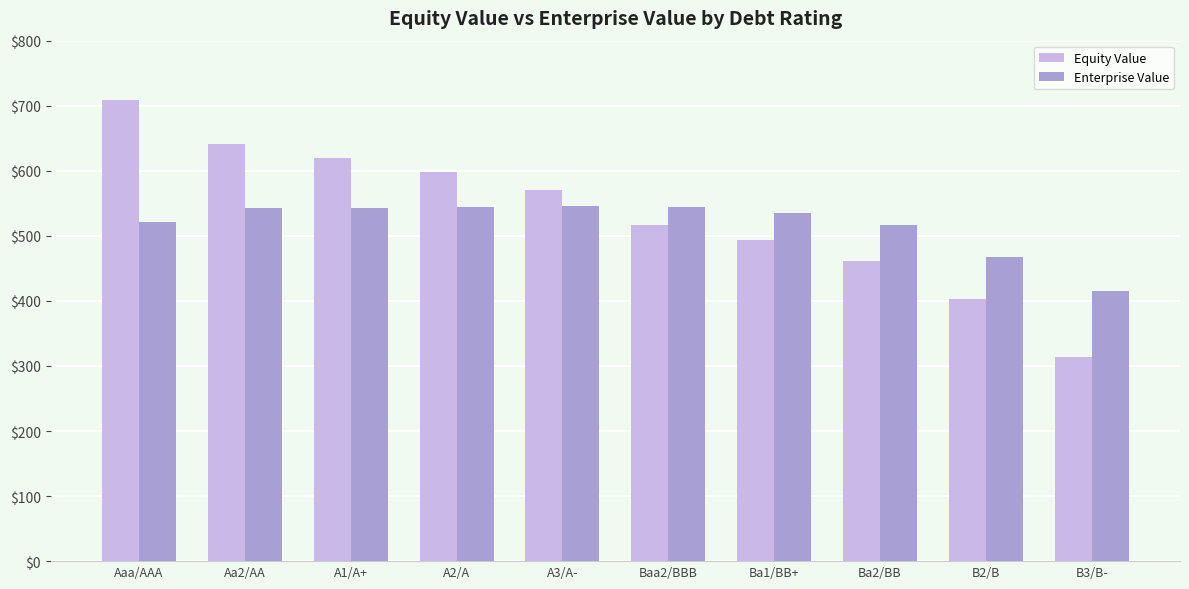

The Equity Value series shows 402.8 at B2/B. True or false?

True